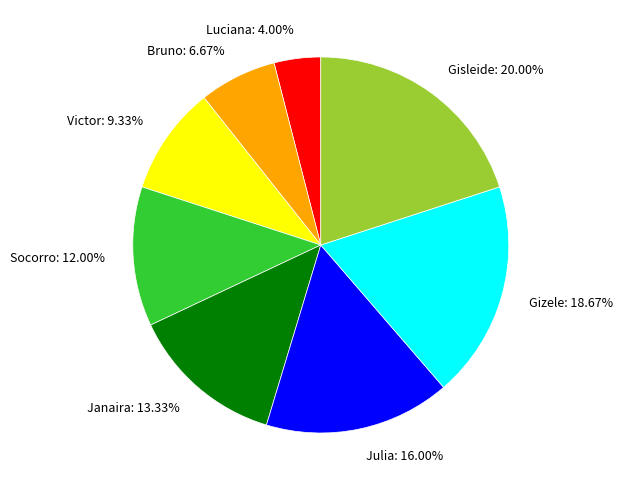

The Gizele slice represents 19% of the pie. True or false?

True